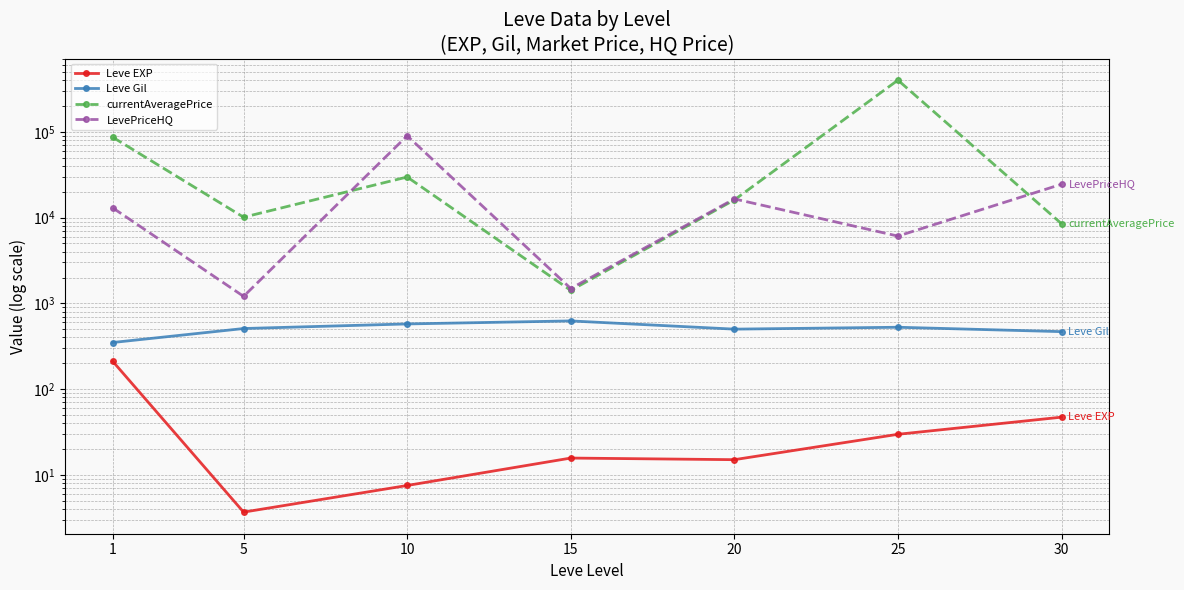

True or false: Leve EXP and currentAveragePrice cross at least once.

False